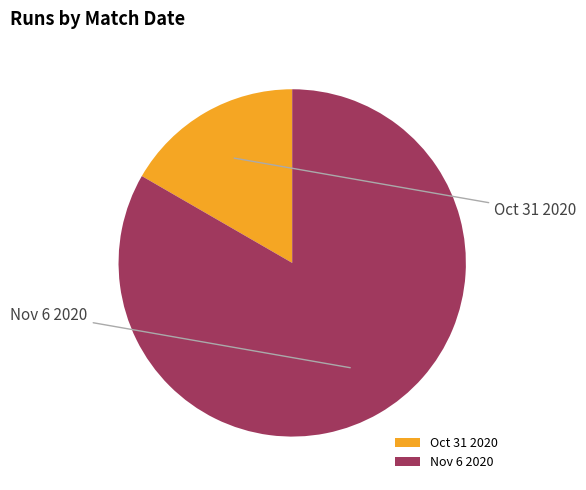

To the nearest percent, what is the difference between the largest and smallest slice percentages?

67%